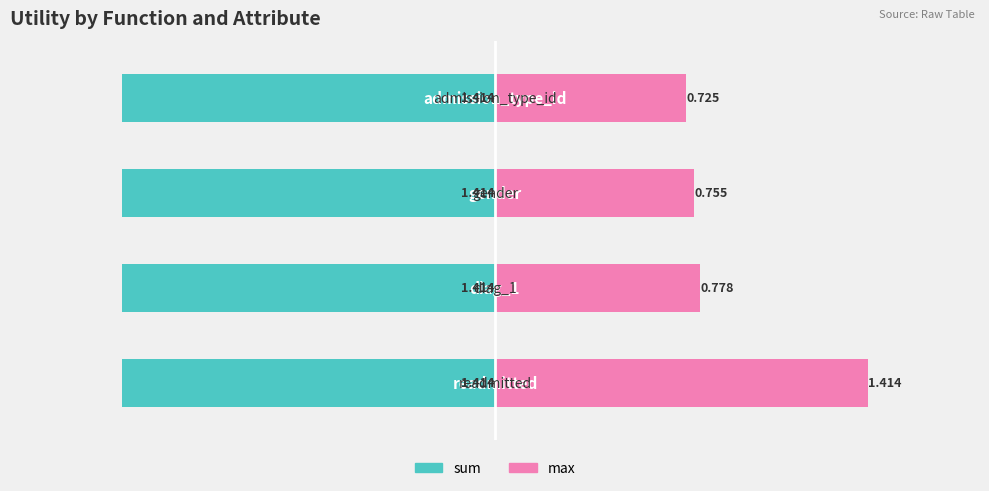

What are all the series names shown in the legend?

sum, max